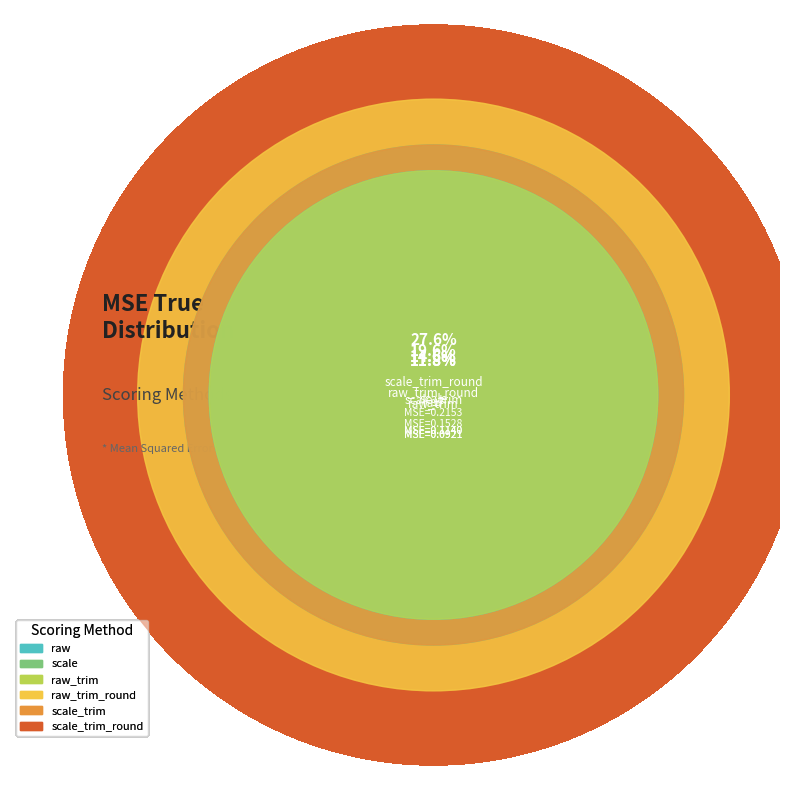

Rank the categories by value from lowest to highest.

raw, raw_trim, scale, scale_trim, raw_trim_round, scale_trim_round